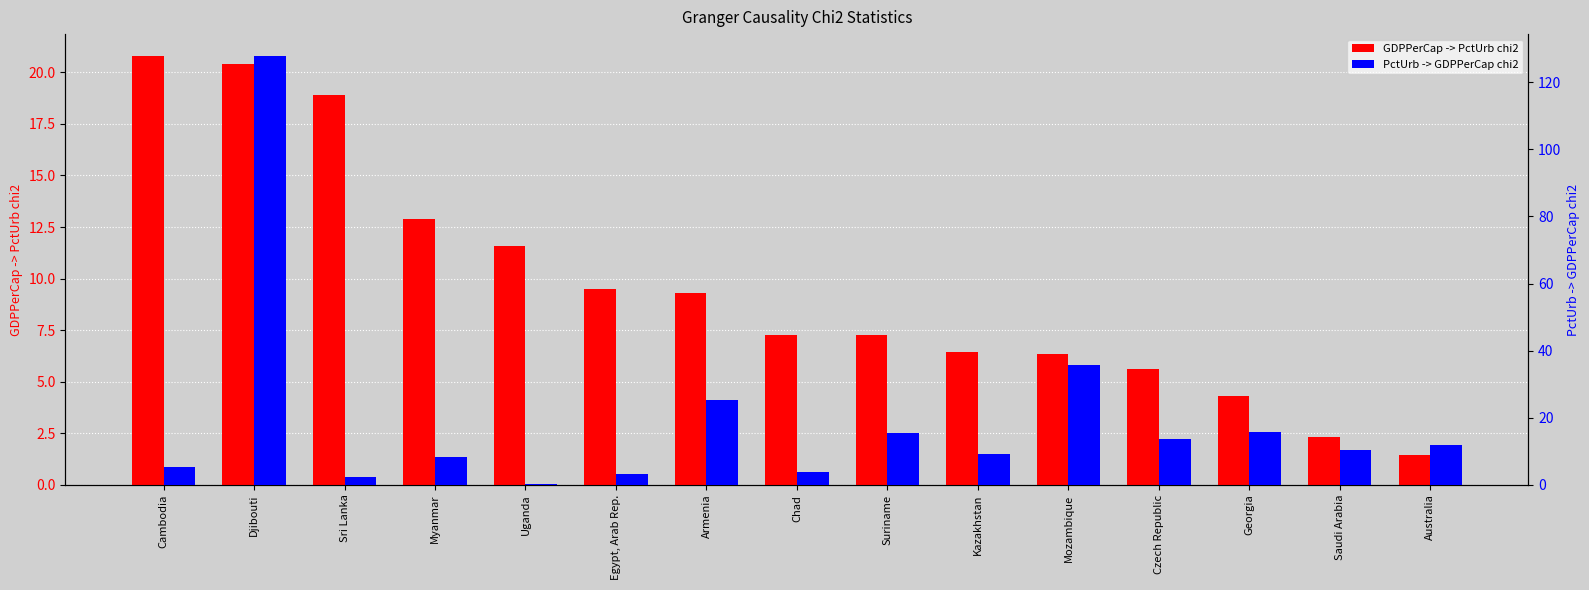

What is the value of the GDPPerCap -> PctUrb chi2 bar at the 13th from the left?

4.3